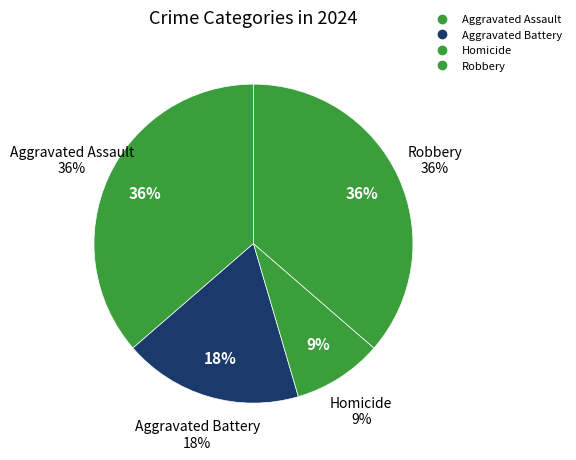

To the nearest percent, what portion does Robbery represent?

36%